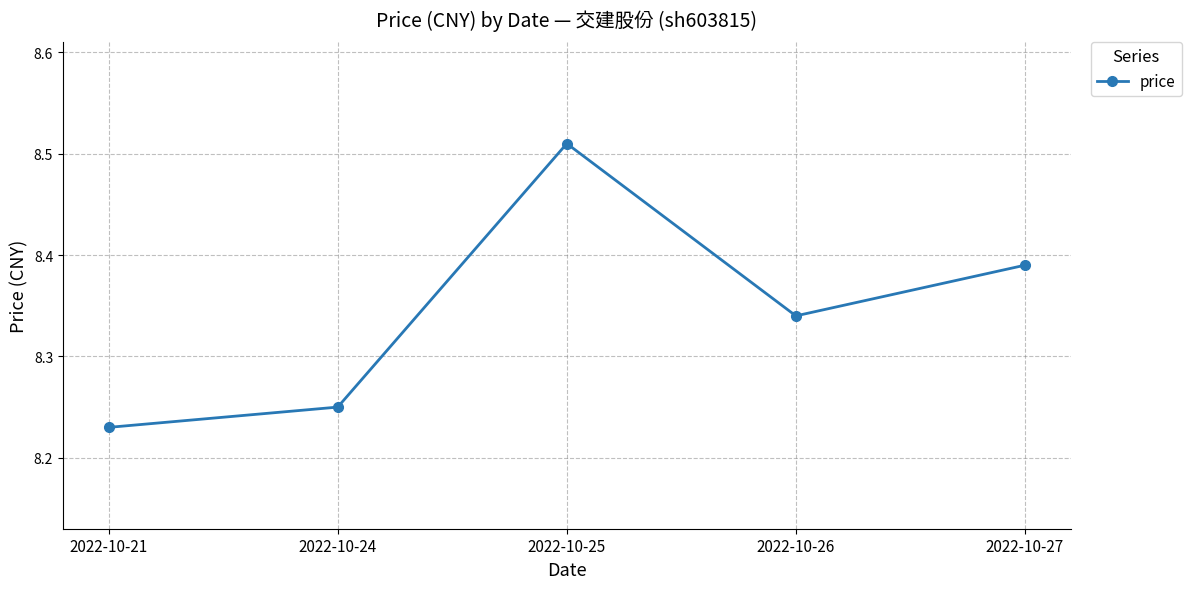

How many lines are shown in the chart?

1